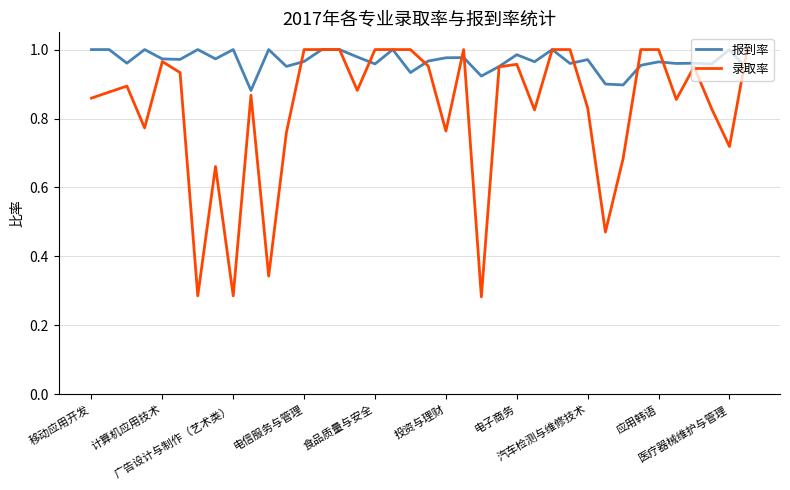

What are all the series names shown in the legend?

报到率, 录取率